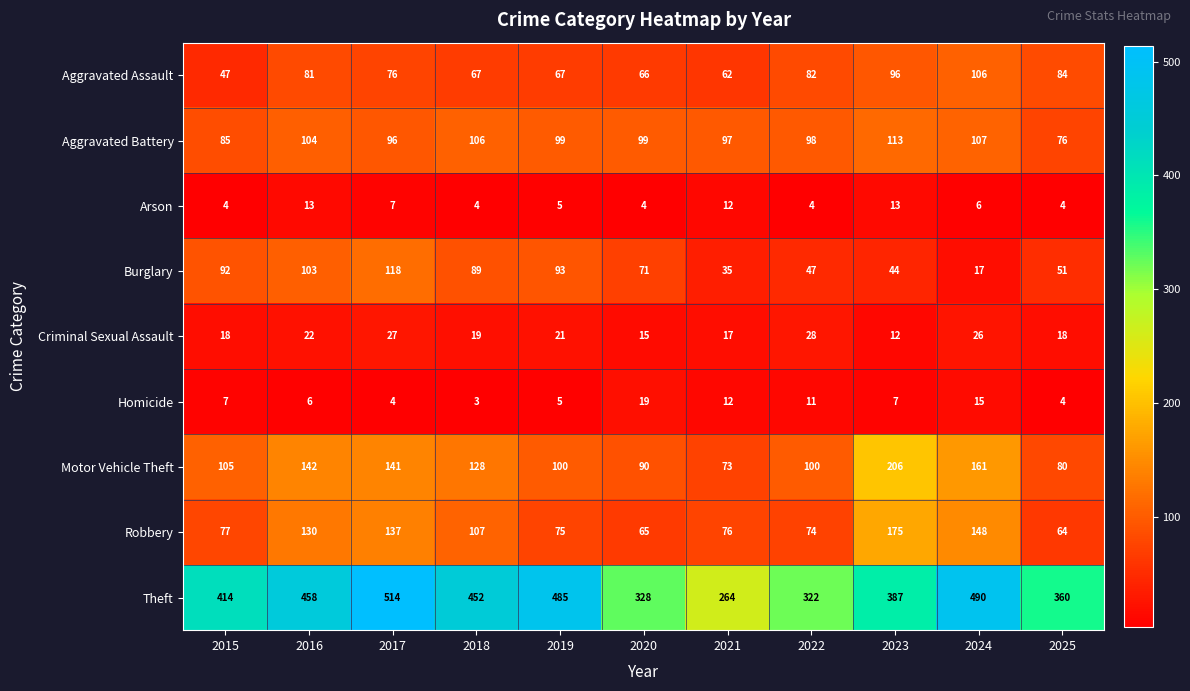

The value of Criminal Sexual Assault at 2018 is 19. True or false?

True